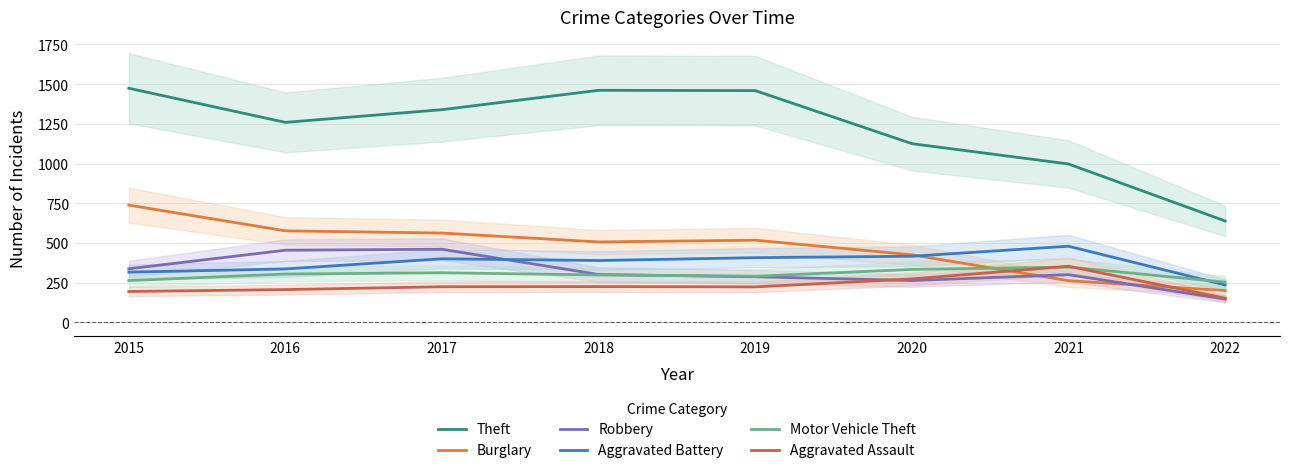

What is the difference between the Aggravated Assault values at 2018 and 2019?

2